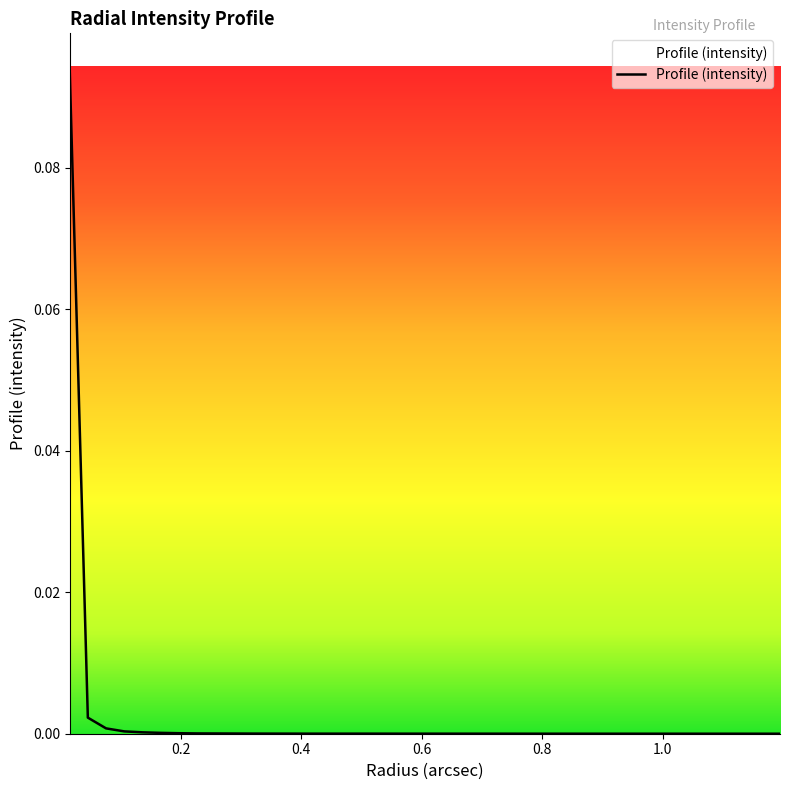

How many lines are shown in the chart?

1